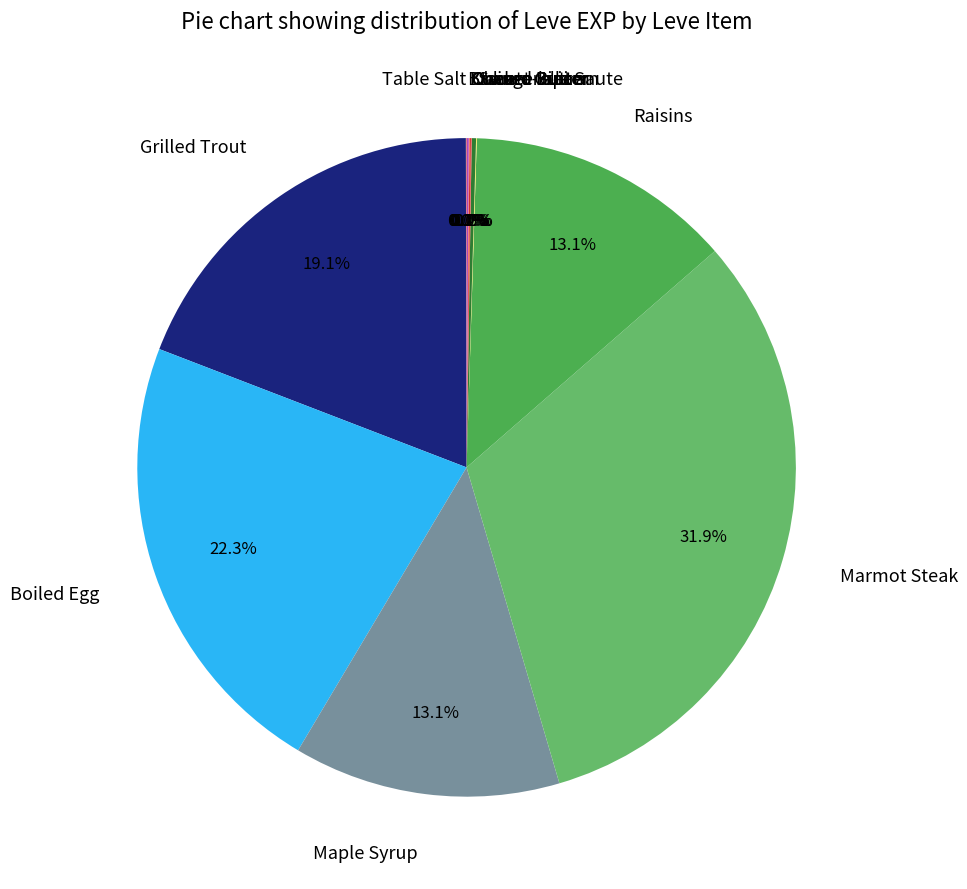

Which slice is the largest?

Marmot Steak